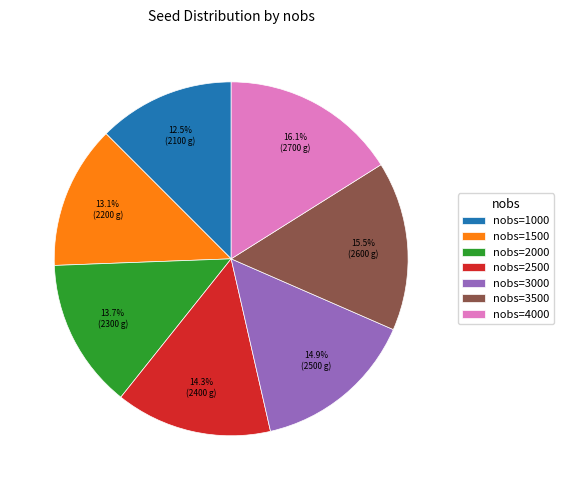

Rank the categories by value from highest to lowest.

nobs=4000, nobs=3500, nobs=3000, nobs=2500, nobs=2000, nobs=1500, nobs=1000